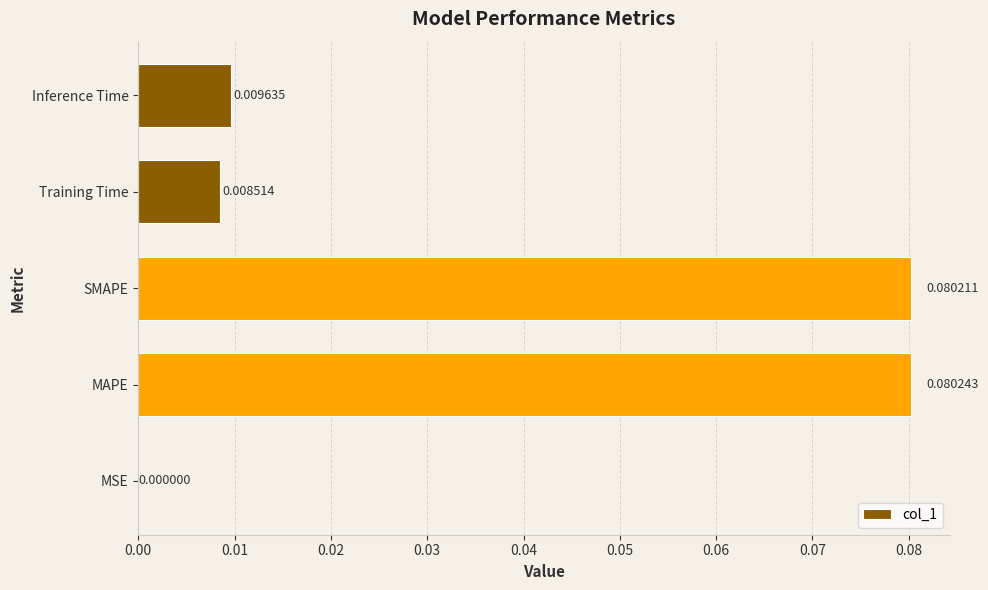

Between Inference Time and MSE, which is larger?

Inference Time